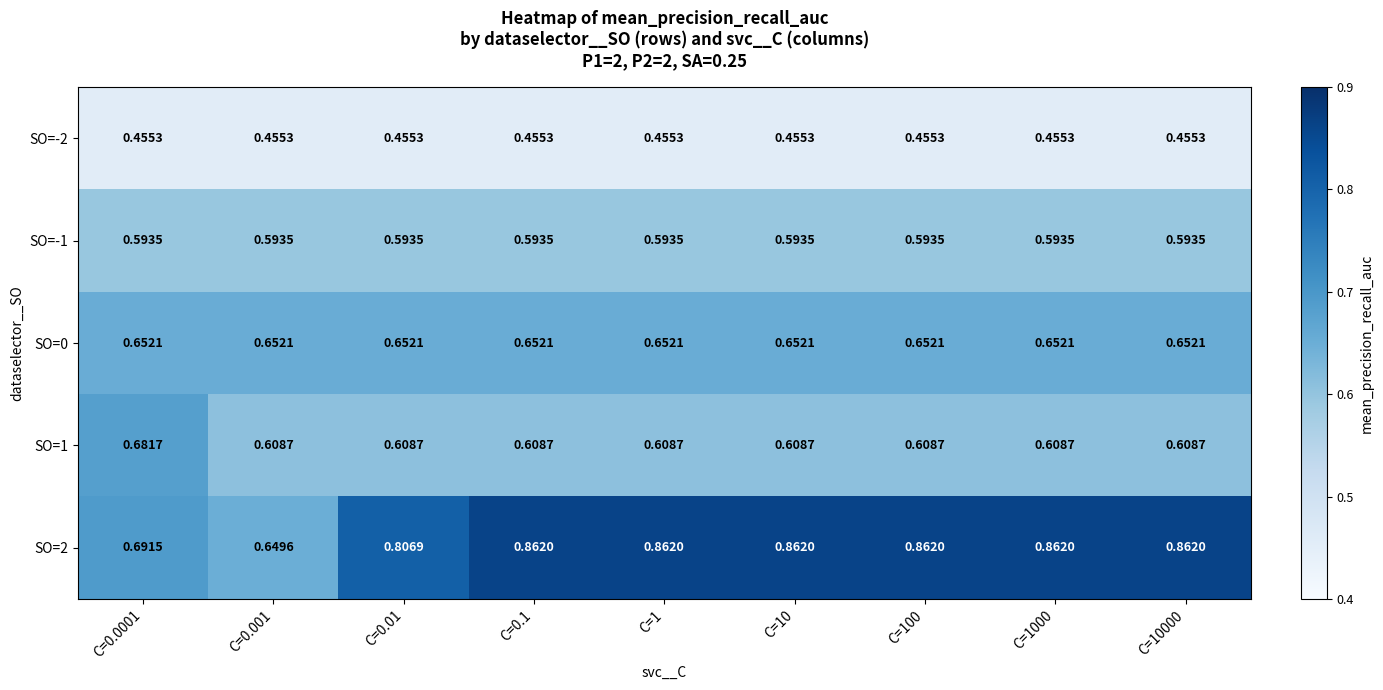

Count the number of data series in this chart.

5